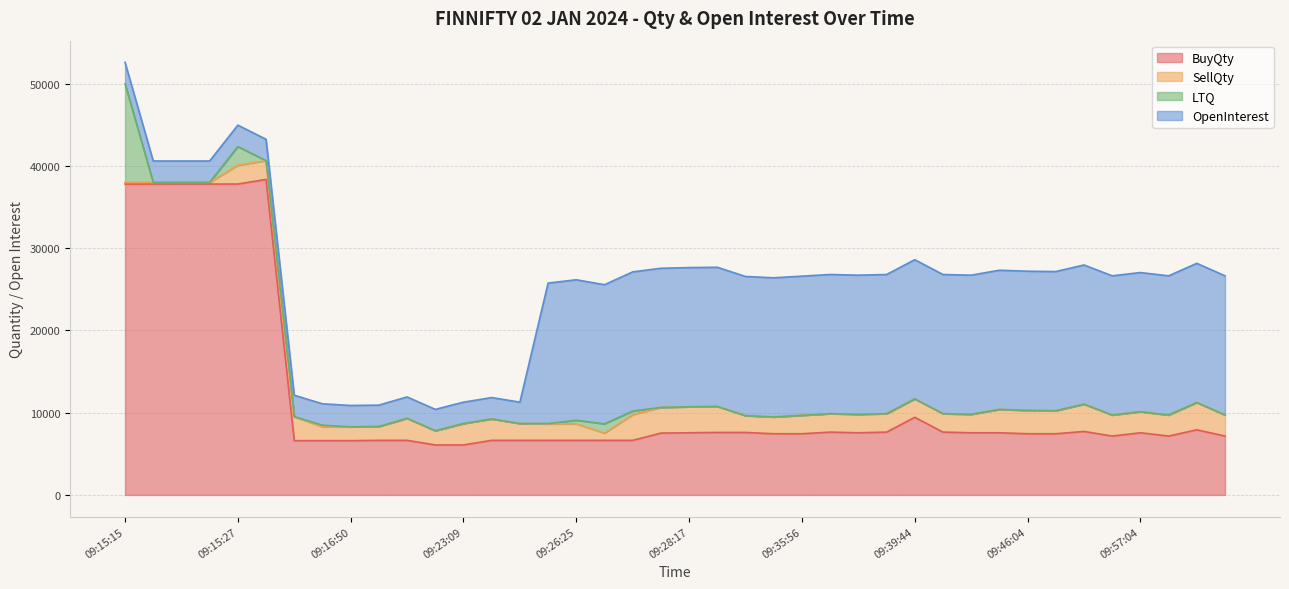

What are all the series names shown in the legend?

BuyQty, SellQty, LTQ, OpenInterest